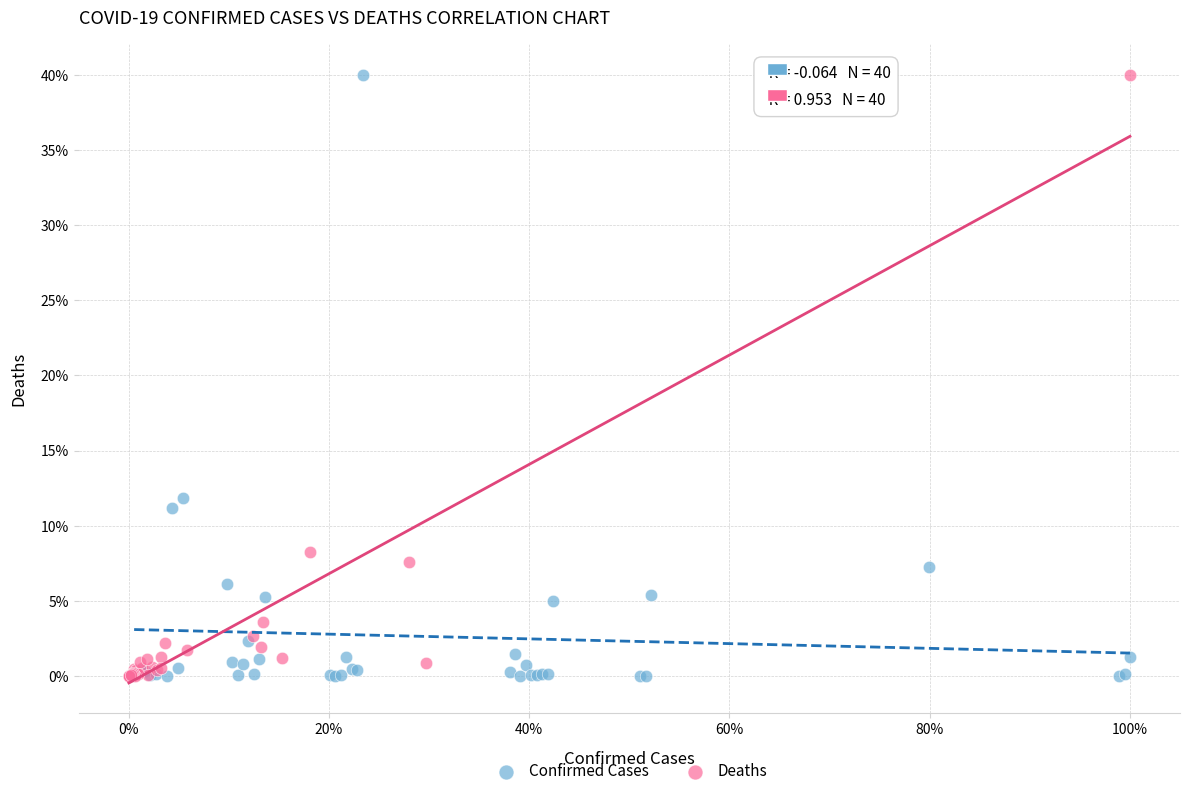

Which series has the widest spread of Y values?

Deaths